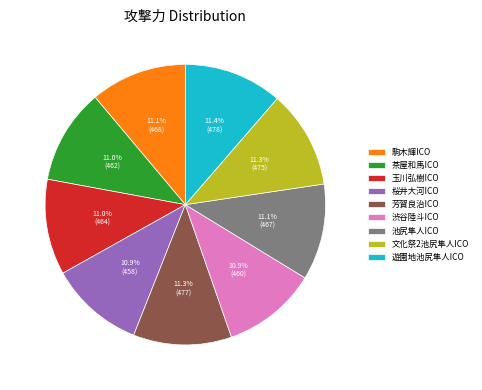

To the nearest percent, what portion does 桜井大河ICO represent?

11%